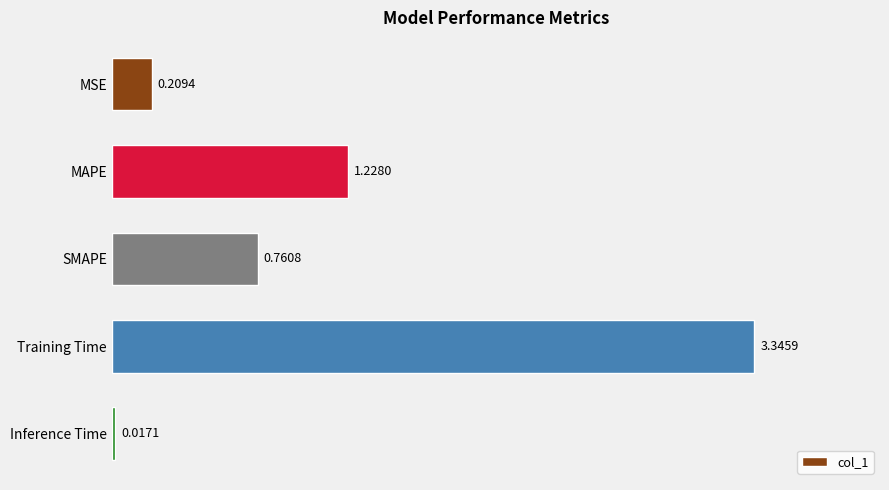

What is the label of the 5th bar from the top?

Inference Time